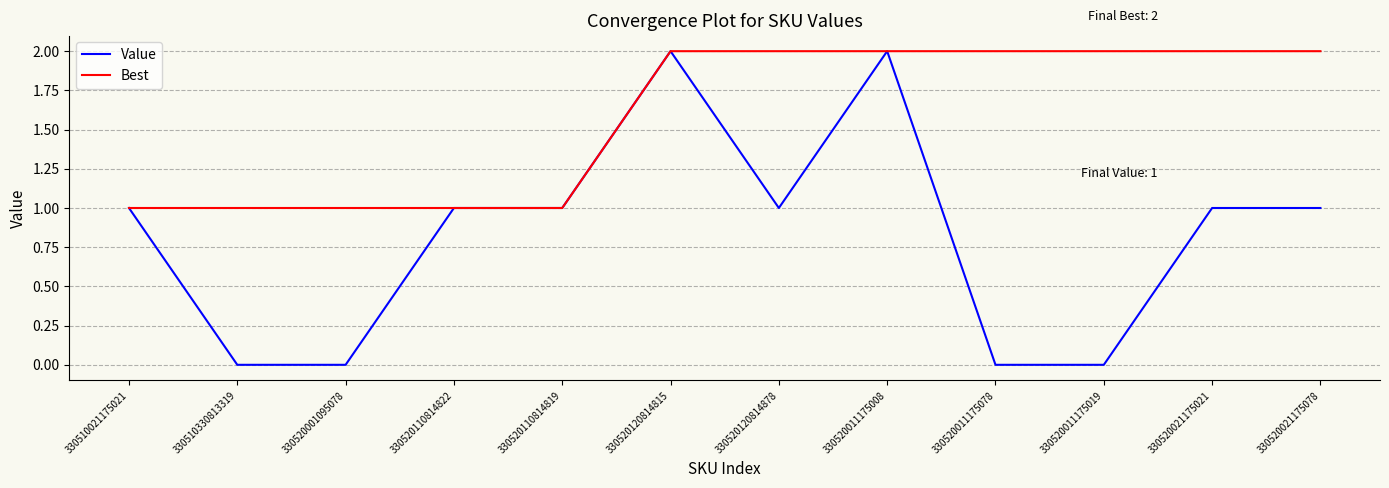

How many lines are shown in the chart?

2